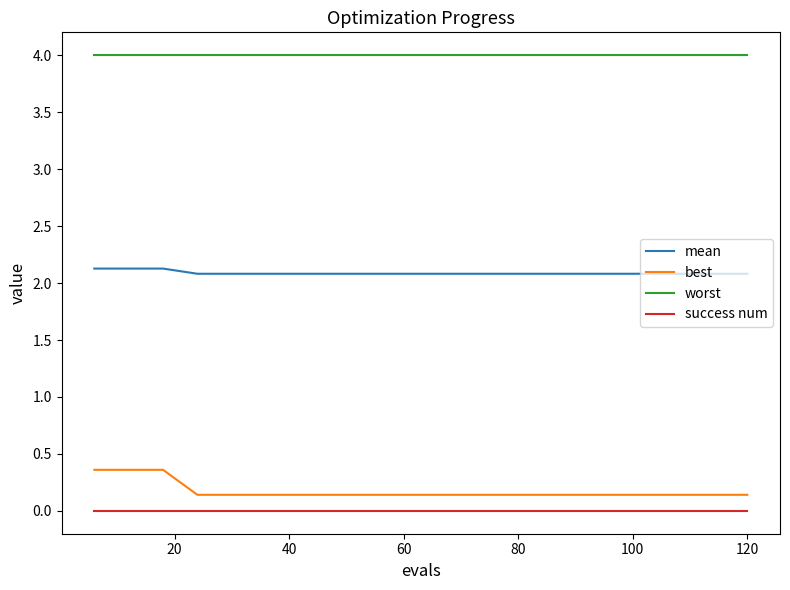

What is the maximum value shown in the chart?

4.0